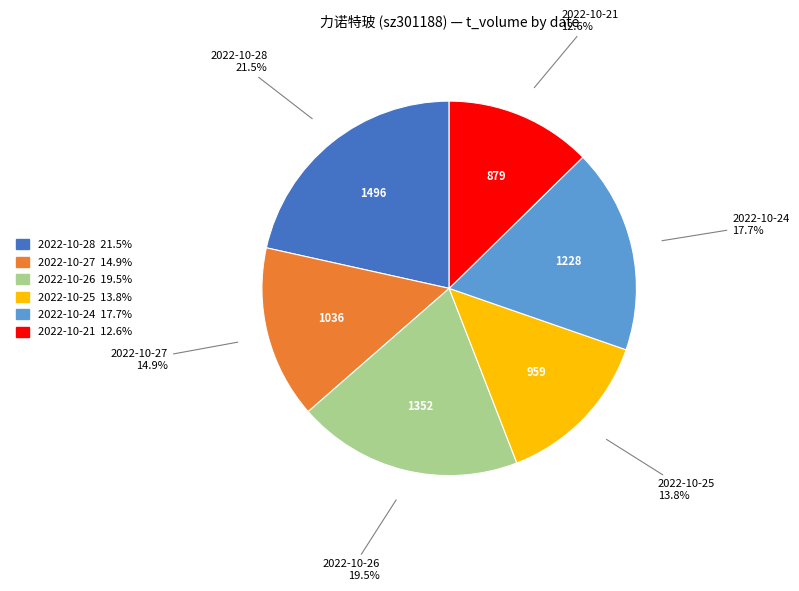

Is there any slice that represents more than half of the pie?

No